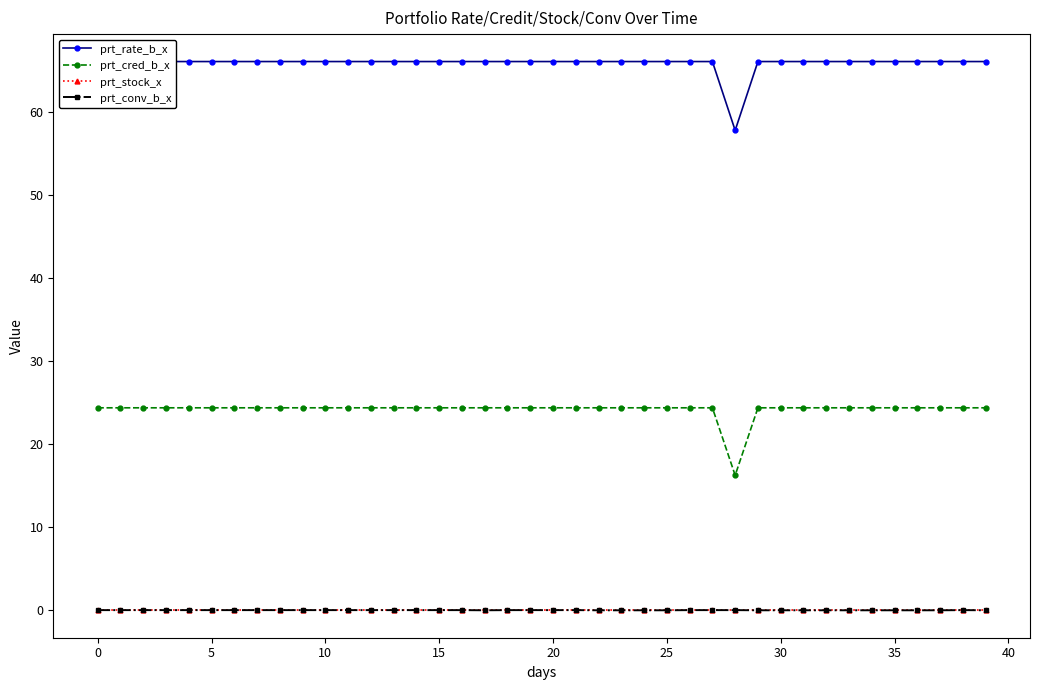

True or false: prt_stock_x has more than 0 points higher than both neighbors.

False